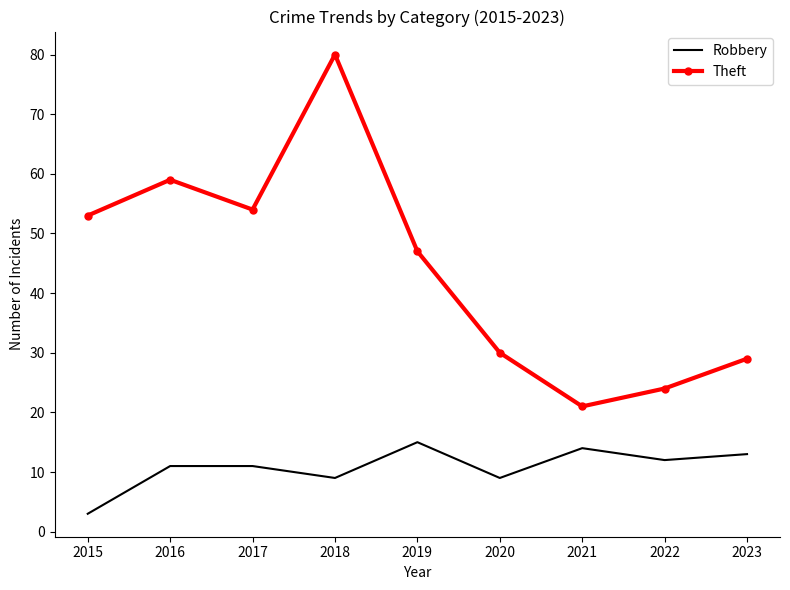

True or false: Theft and Robbery cross at least once.

False